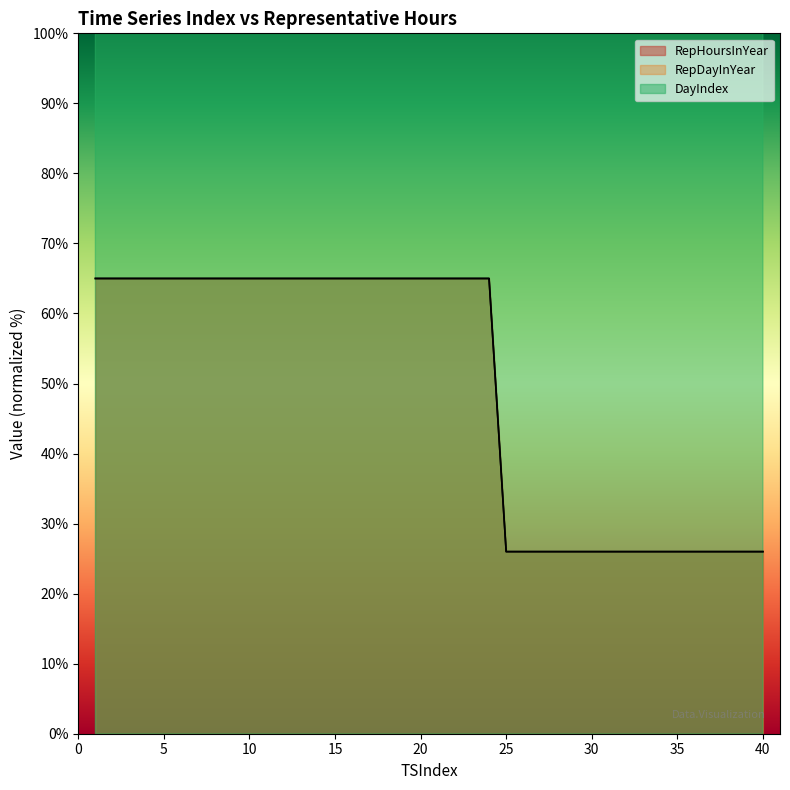

The RepHoursInYear series shows 32 at 10. True or false?

False